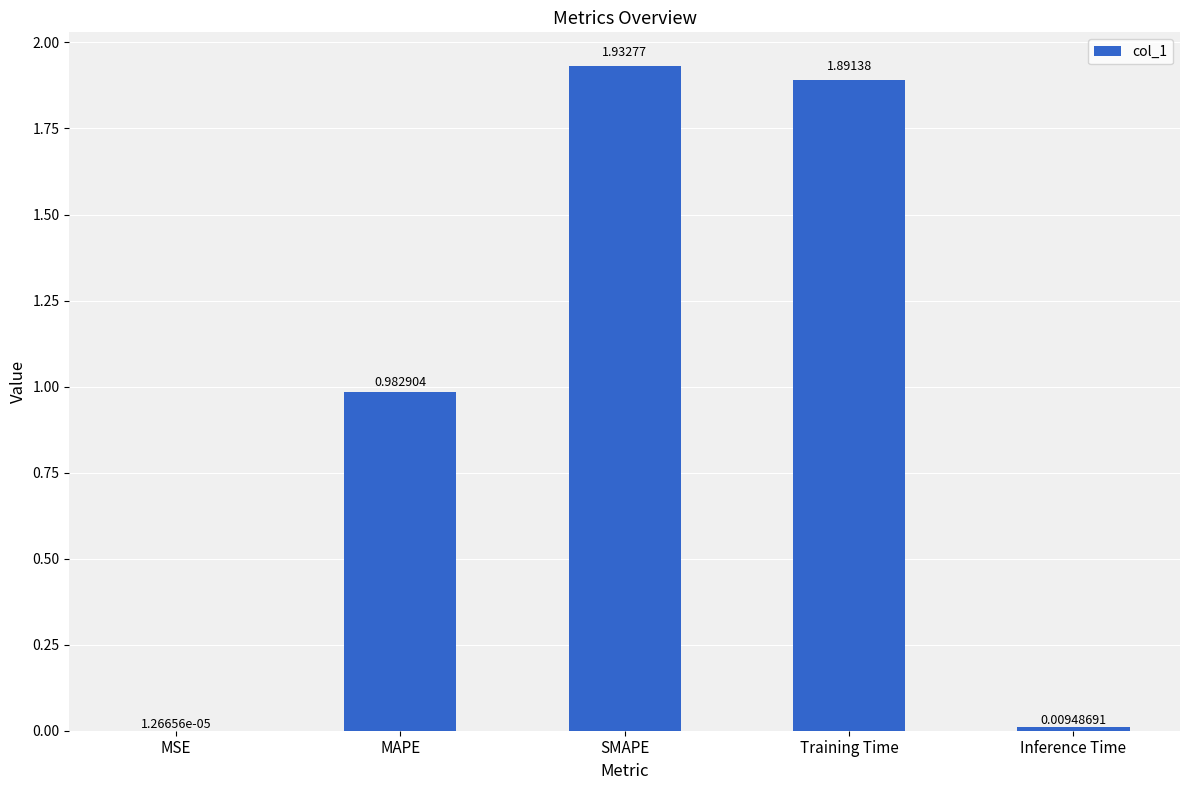

Where is the data nearest to the value 0?

MSE